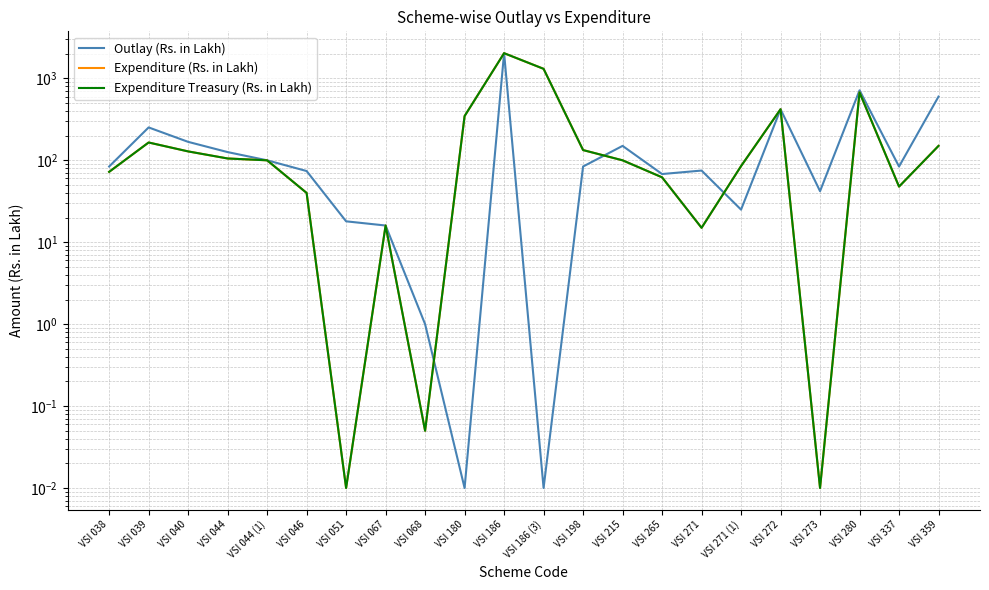

Which series has the widest spread of values?

Outlay (Rs. in Lakh)